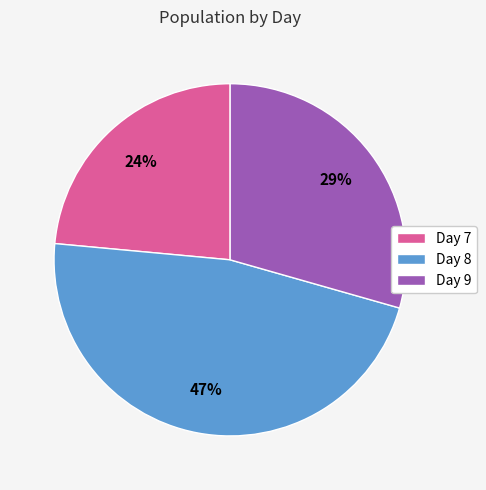

Does Day 7 represent more than half of the total?

No